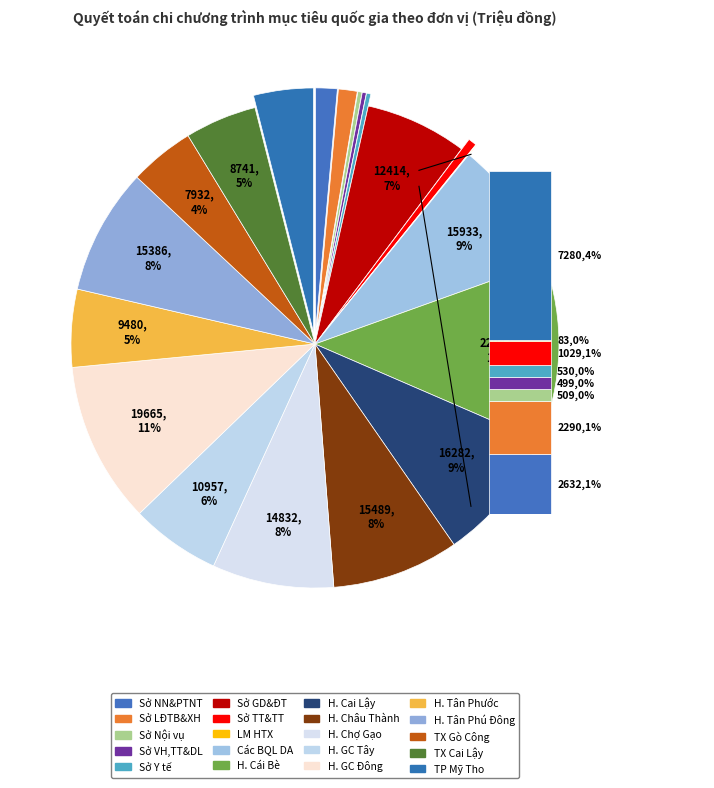

Is the sum of Sở Giáo dục và Đào tạo and Sở Thông tin và Truyền thông greater than half?

No